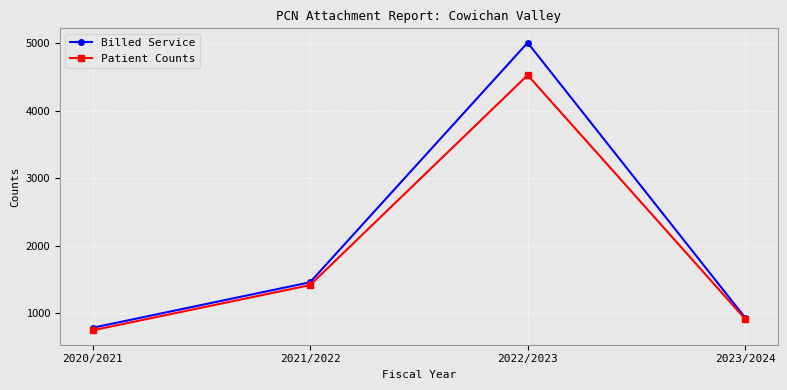

How many data points does each series have?

4